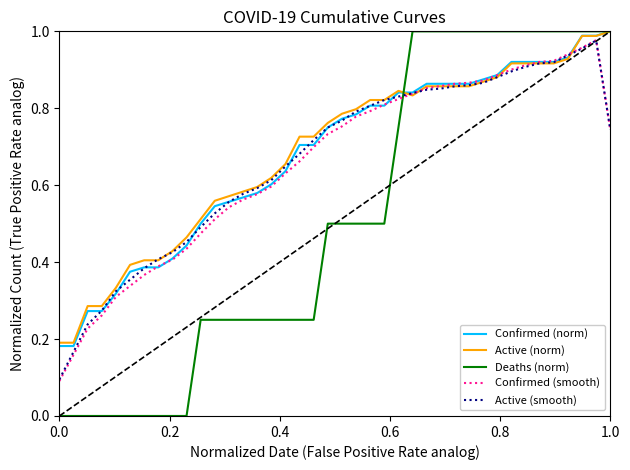

Which series has the widest spread of values?

Deaths (norm)